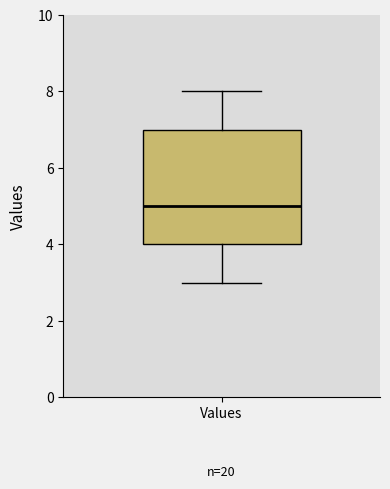

Read this box plot against the y-axis: the position of the median line, the range covered by the box, and the ends of both whiskers. The values are not printed on the chart, so give them approximately, as read against the axis.

median 5, box 4 to 7, whiskers 3 to 8